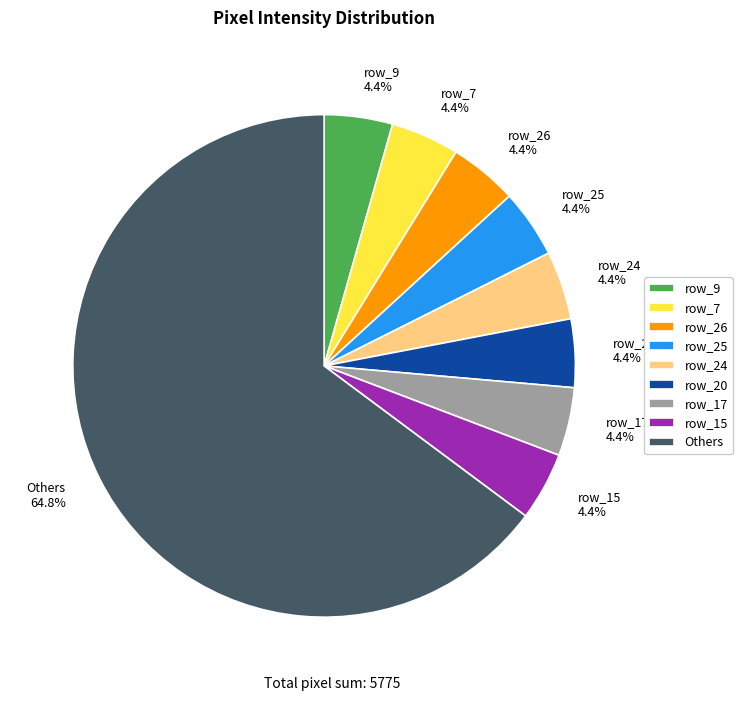

To the nearest percent, what portion does row_15 represent?

4%